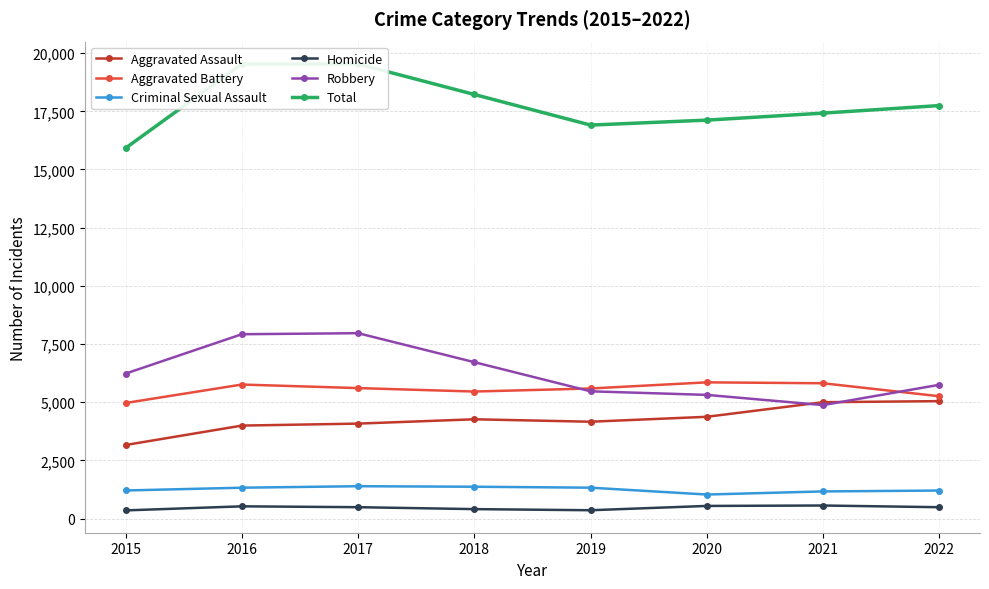

In Robbery, how many points are lower than both neighbors (excluding endpoints)?

1